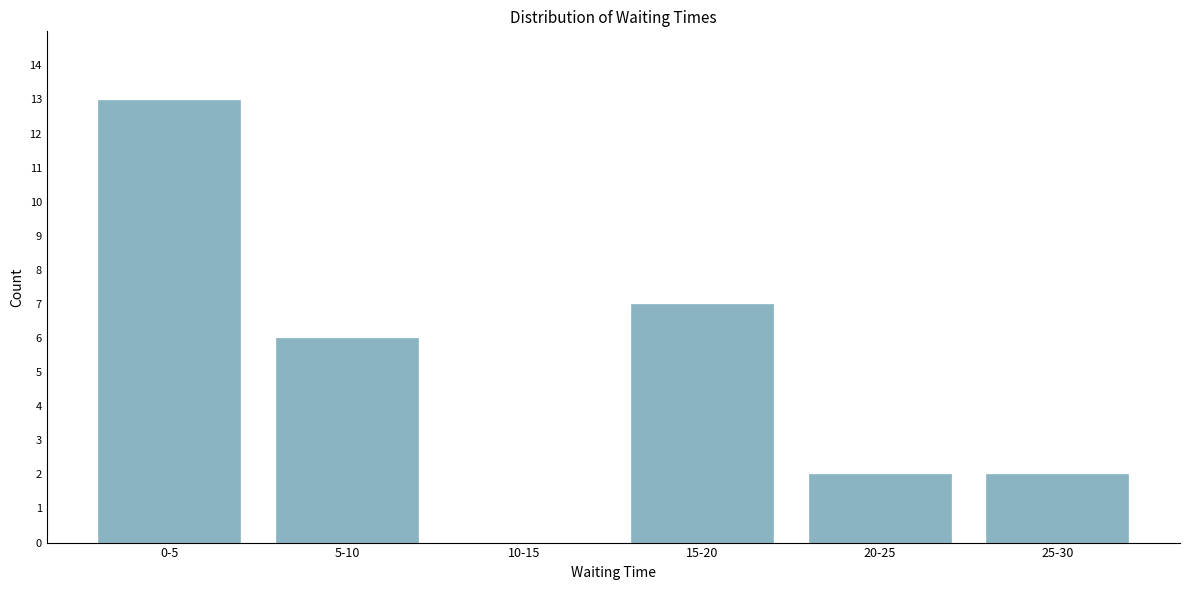

Reading left to right, what are all the values shown in this chart?

0-5=13	5-10=6	10-15=0	15-20=7	20-25=2	25-30=2